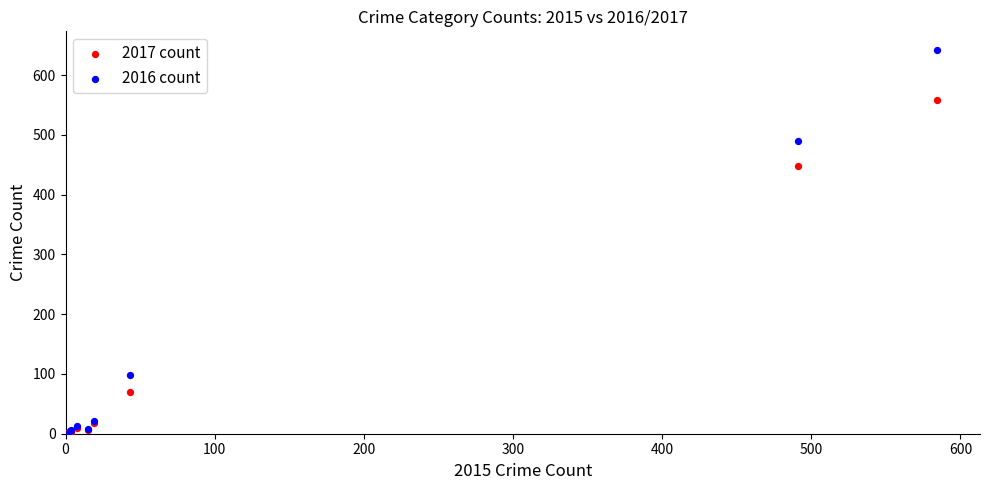

In the 2016 count series, what Y value is closest to 320?

489